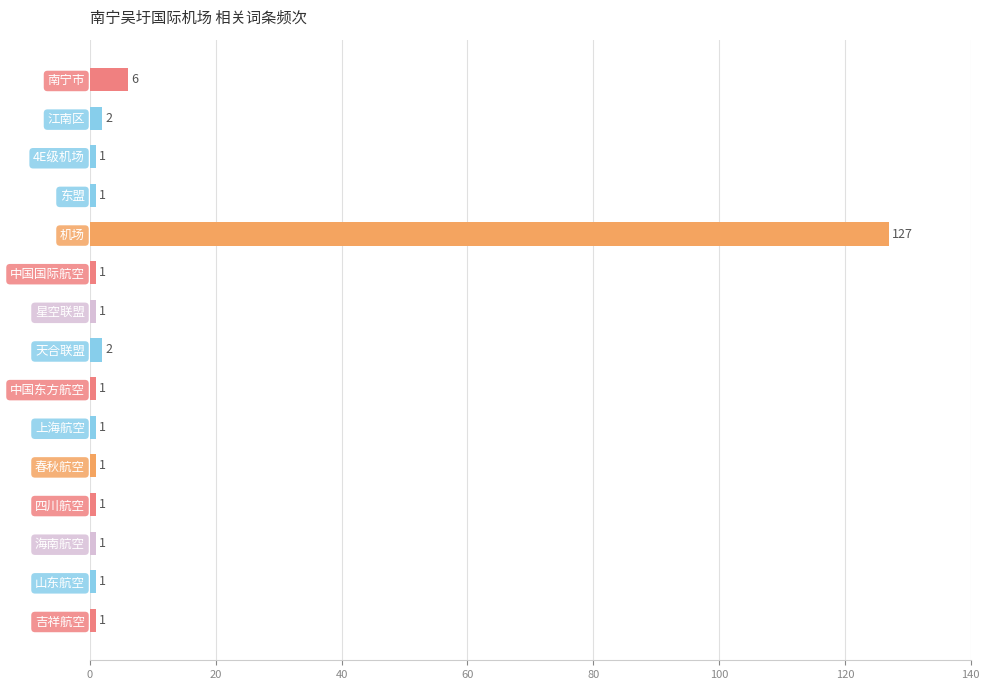

True or false: the data shows 1 at 4E级机场.

True